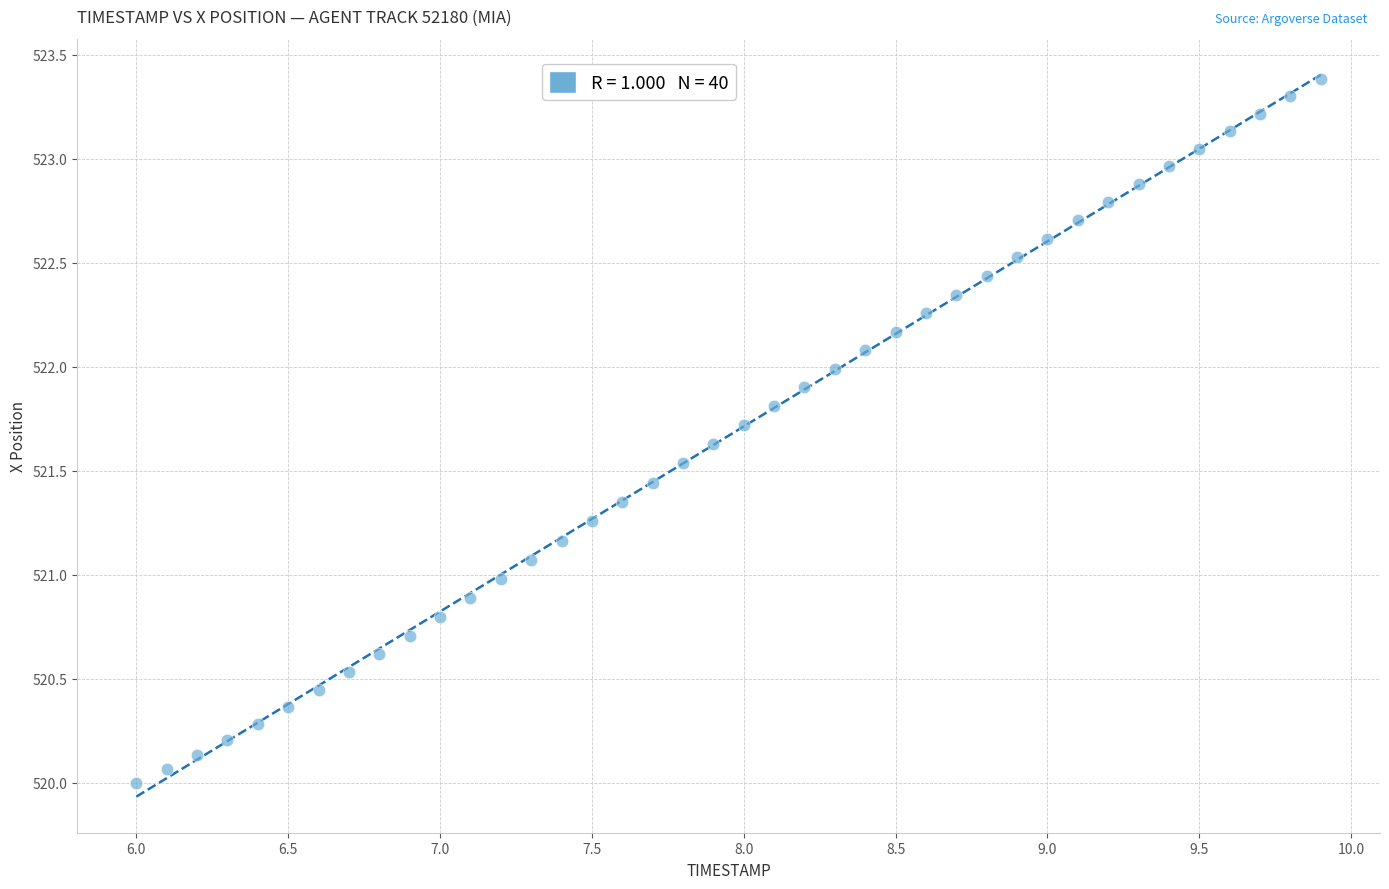

What is the range of Y values (max minus min)?

3.4